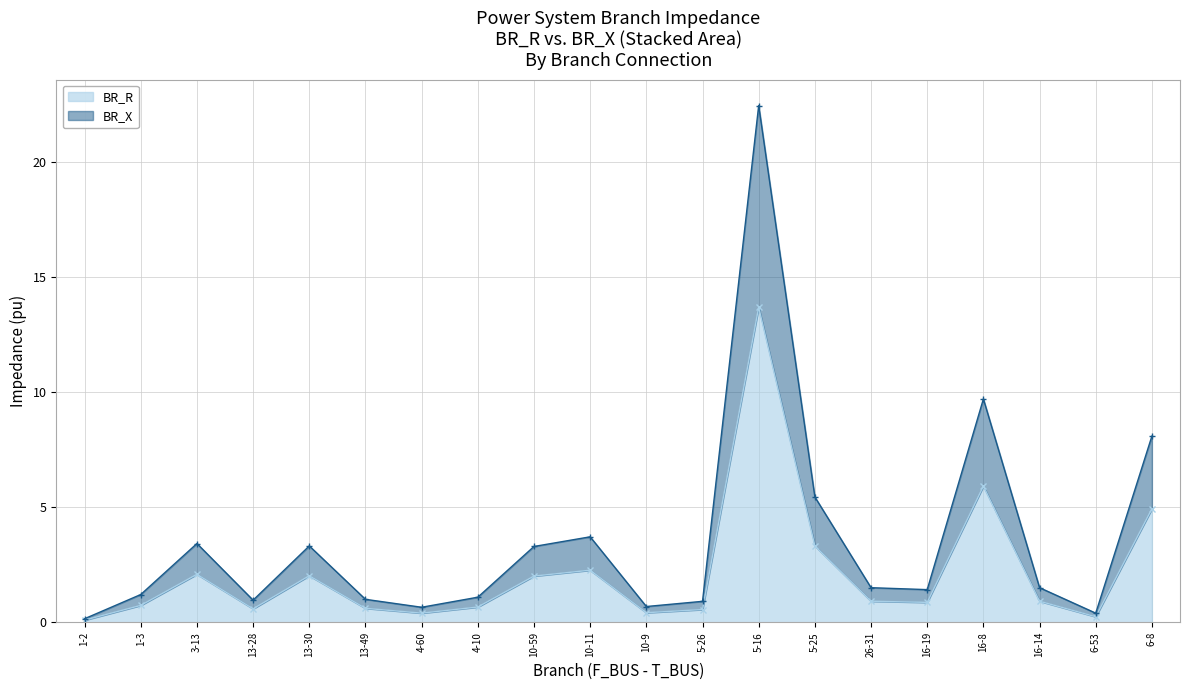

What is the smallest value displayed?

0.1